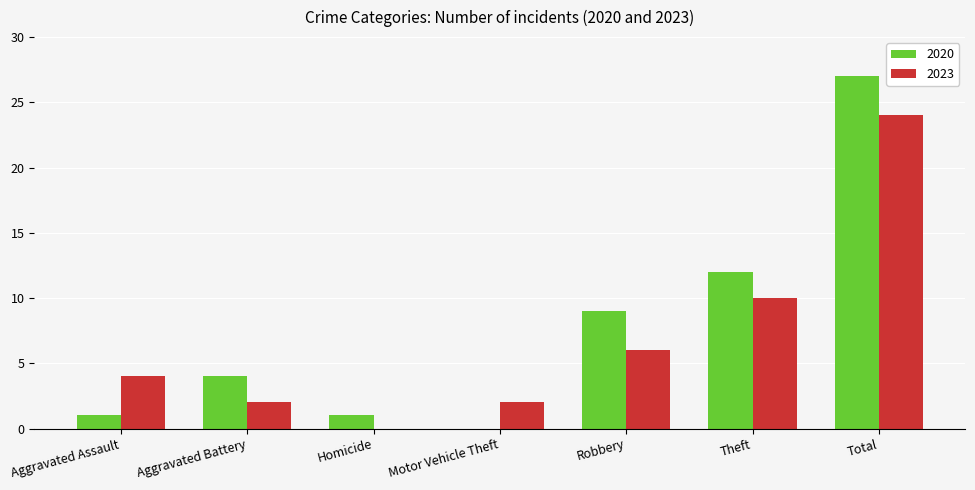

Read the 2020 value at Robbery, to the nearest 10.

10